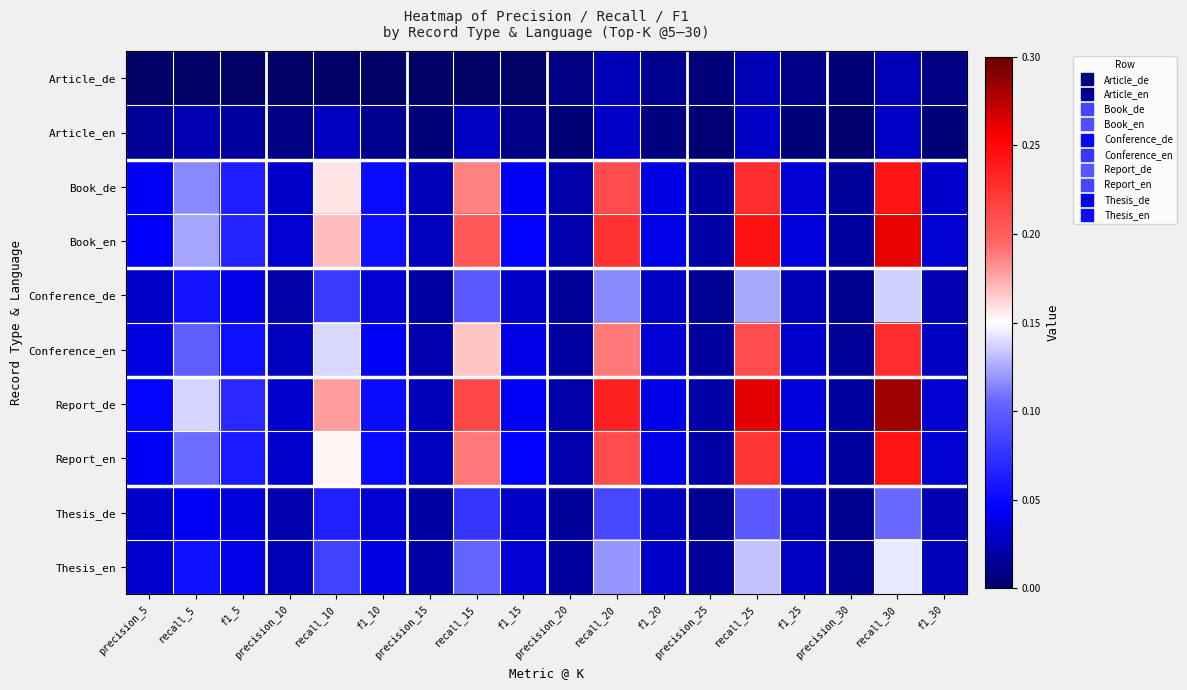

At how many categories does at least one series exceed 0?

18